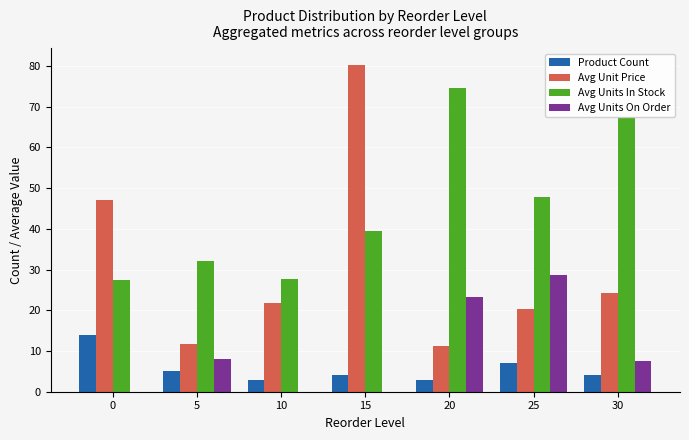

Between 10 and 30, which series saw the biggest shift?

Avg Units In Stock